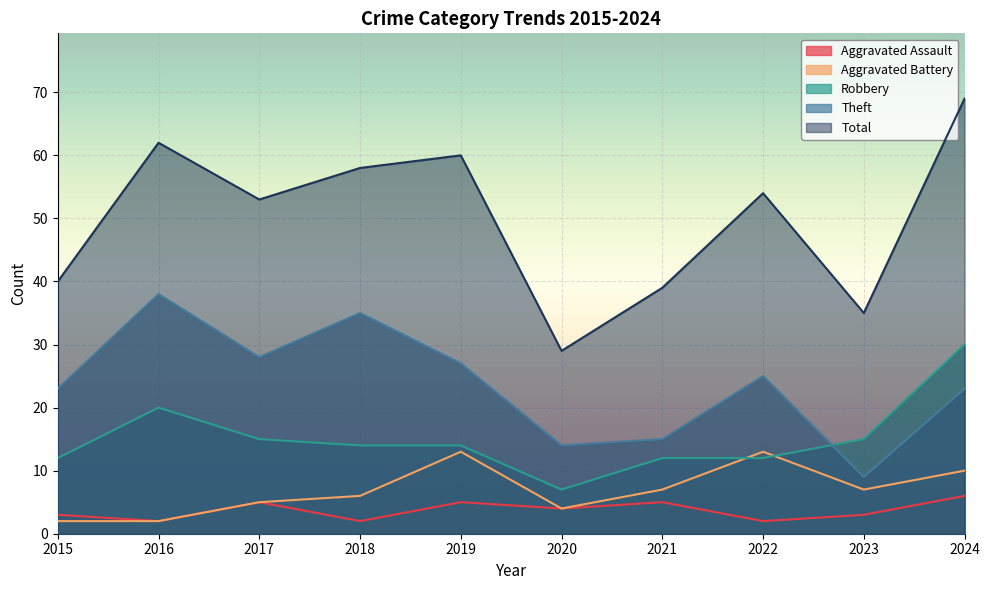

True or false: Aggravated Assault and Robbery cross at least once.

False